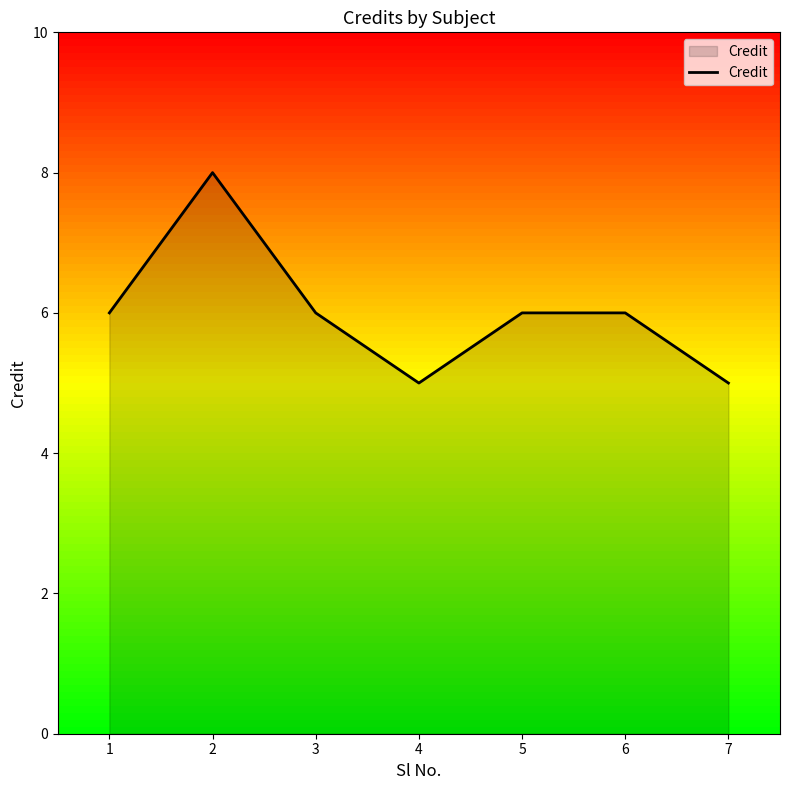

The value at 7 is 8. True or false?

False